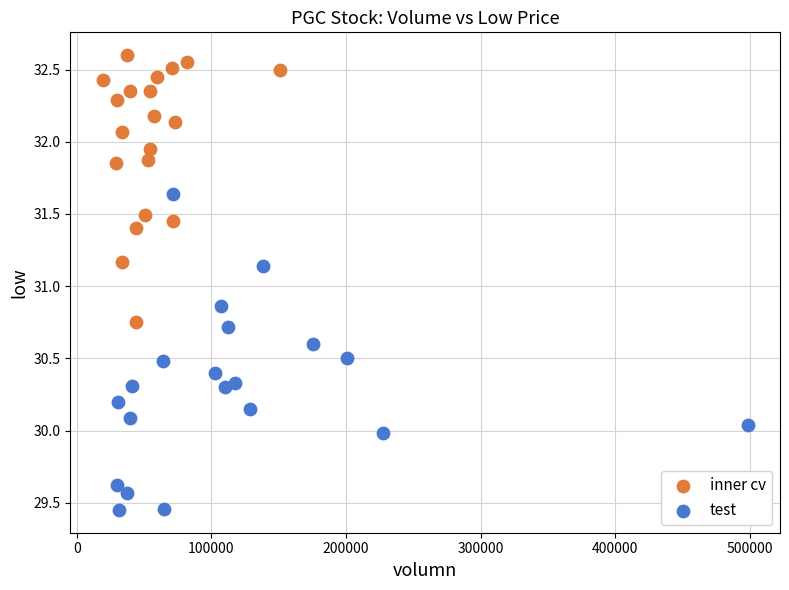

Which series contains the lowest Y value?

test